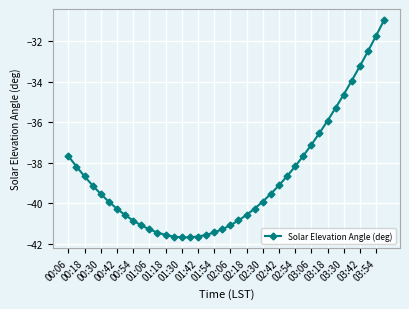

What is the value of the 6th point from the left?

-39.9